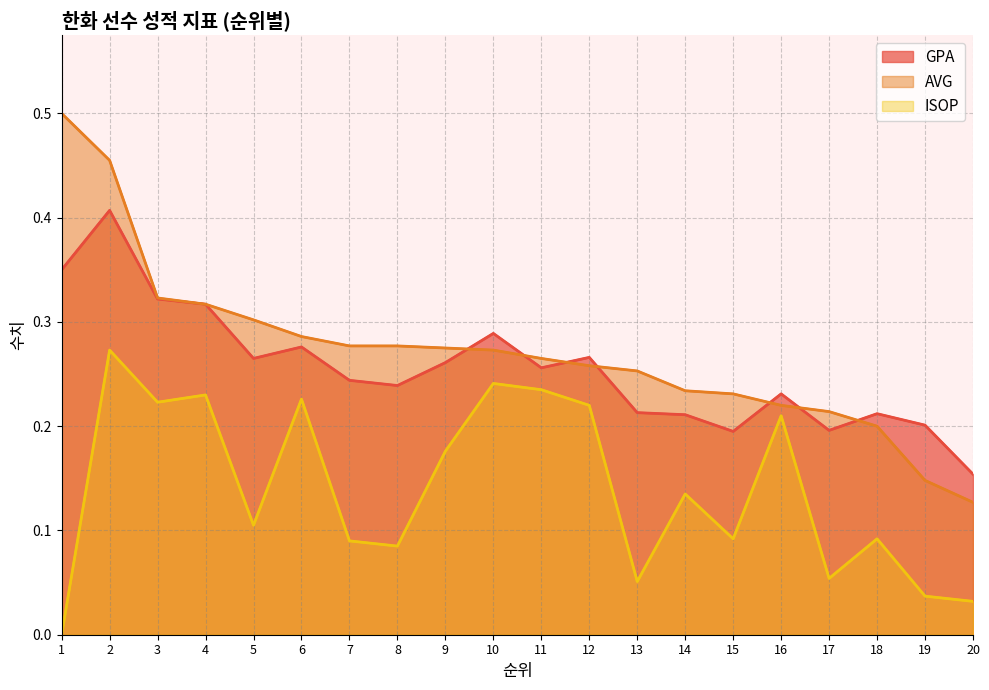

True or false: GPA has more than 1 points higher than both neighbors.

True